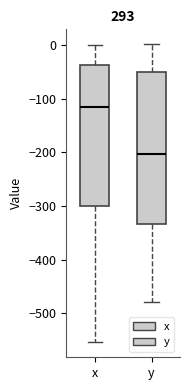

Where does the median line of the box for x sit on the y-axis? The values are not printed on the chart, so give them approximately, as read against the axis.

-110